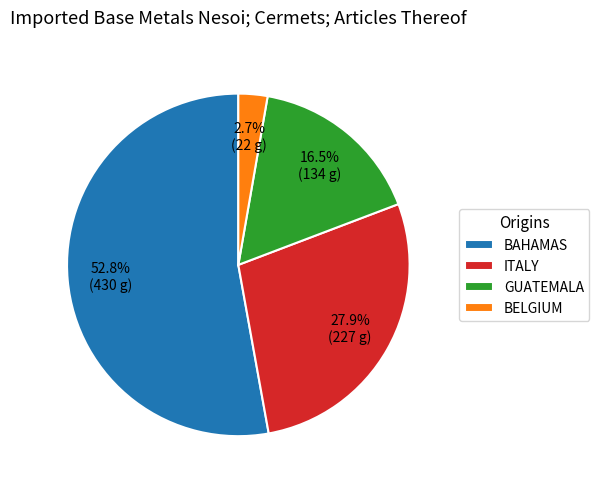

Count the number of slices in the pie.

4